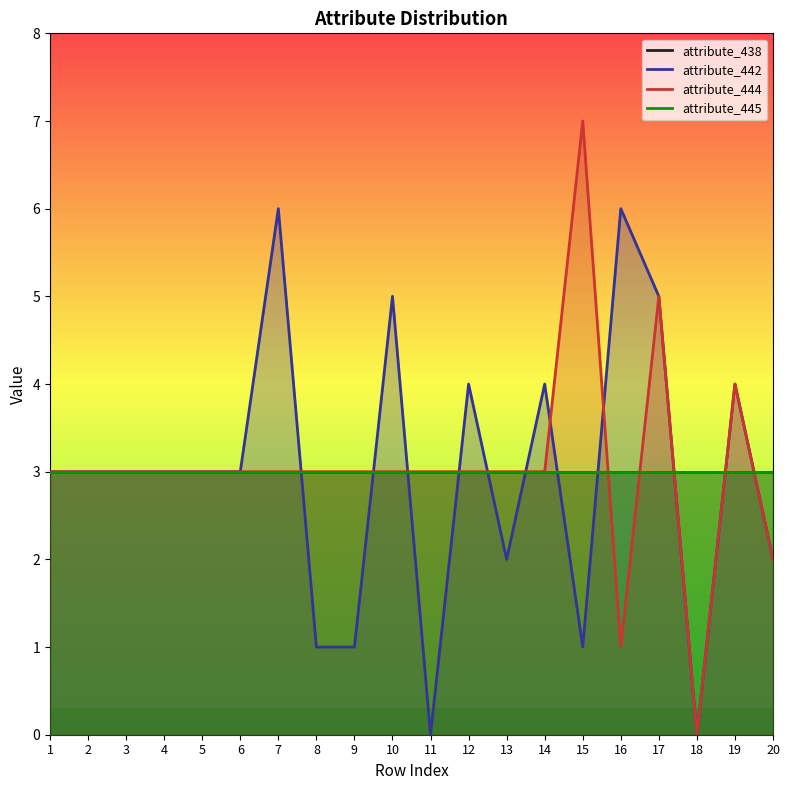

Between 4 and 7, which series saw the biggest shift?

attribute_442